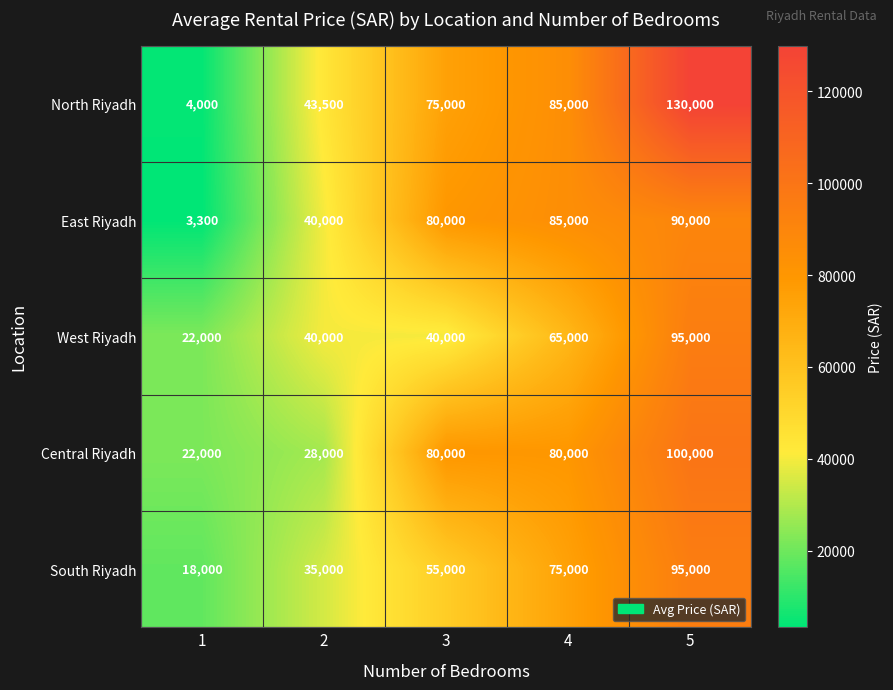

What is the sum of the South Riyadh values at 1 and 2?

53000